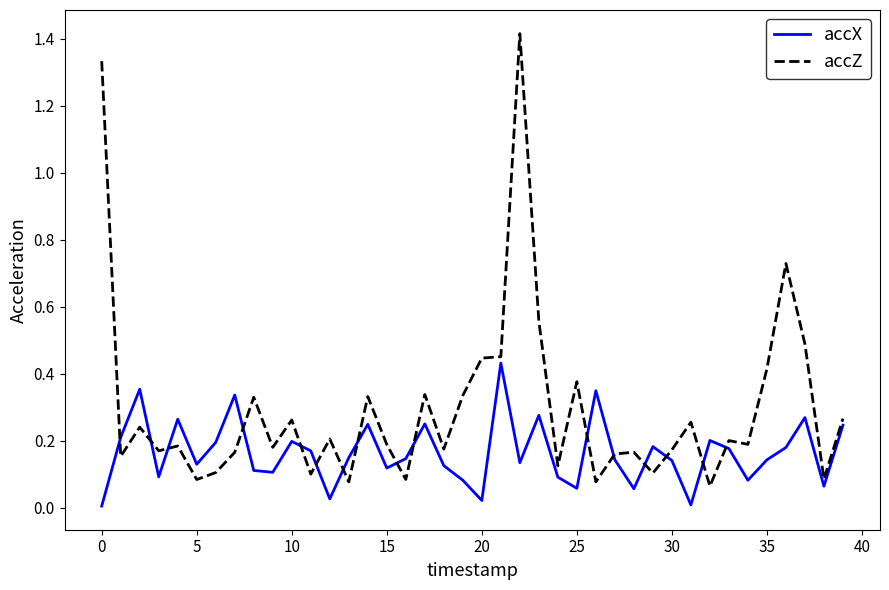

What are all the series names shown in the legend?

accX, accZ